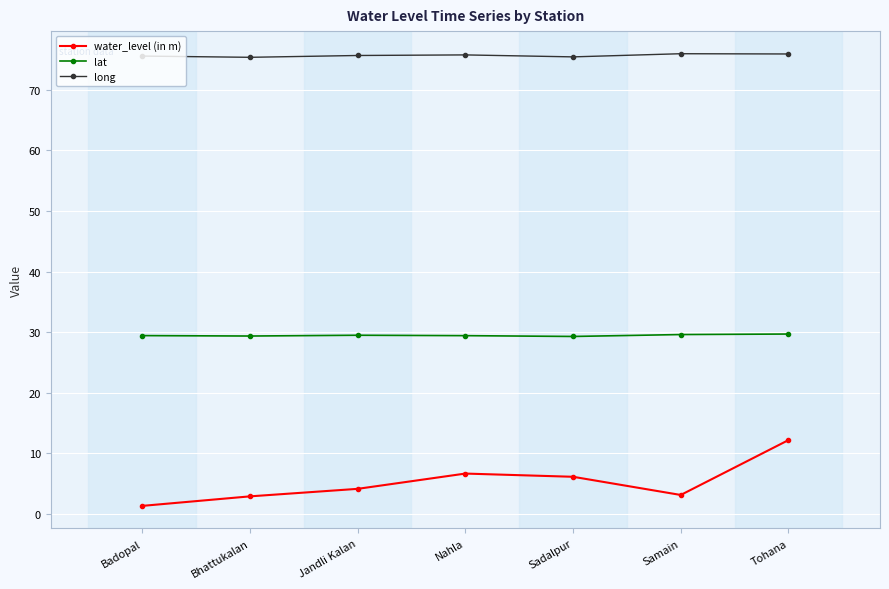

What is the maximum value shown in the chart?

75.9